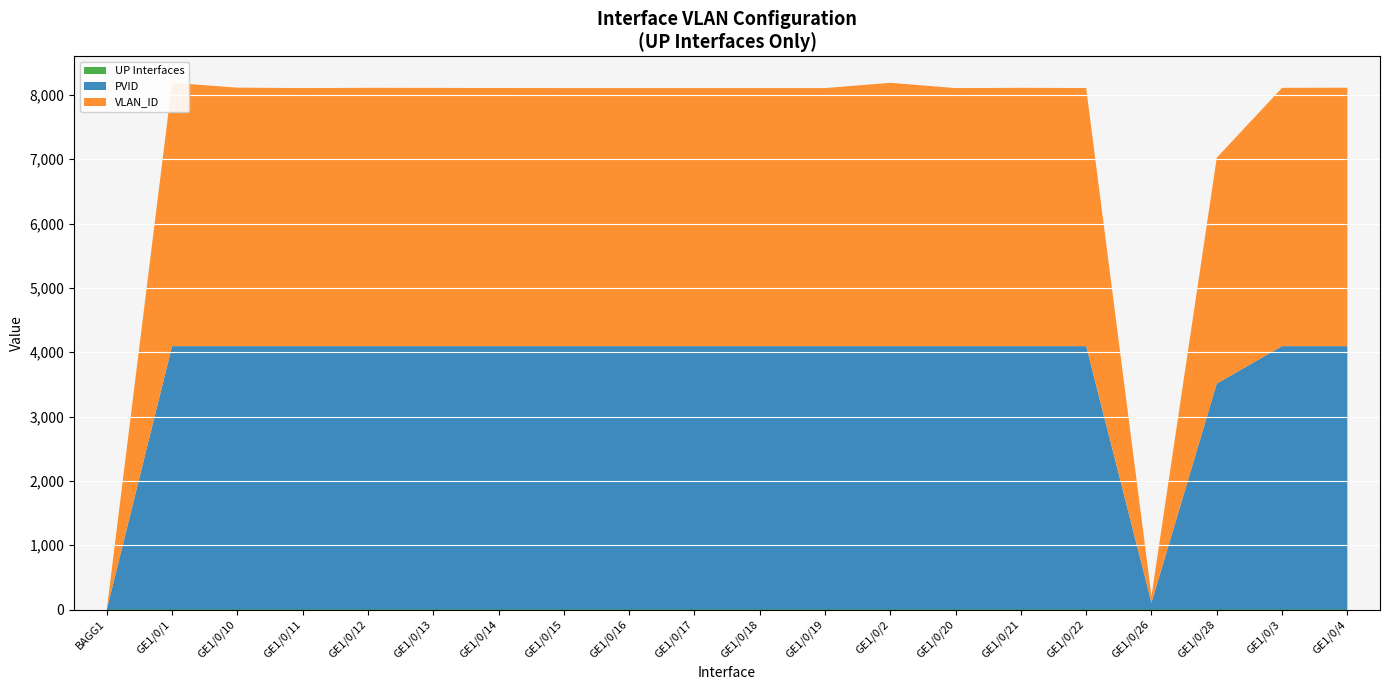

Reading left to right, list all the values displayed in this chart.

UP Interfaces: BAGG1=1	GE1/0/1=1	GE1/0/10=1	GE1/0/11=1	GE1/0/12=1	GE1/0/13=1	GE1/0/14=1	GE1/0/15=1	GE1/0/16=1	GE1/0/17=1	GE1/0/18=1	GE1/0/19=1	GE1/0/2=1	GE1/0/20=1	GE1/0/21=1	GE1/0/22=1	GE1/0/26=1	GE1/0/28=1	GE1/0/3=1	GE1/0/4=1
PVID: BAGG1=1	GE1/0/1=4093	GE1/0/10=4093	GE1/0/11=4093	GE1/0/12=4093	GE1/0/13=4093	GE1/0/14=4093	GE1/0/15=4093	GE1/0/16=4093	GE1/0/17=4093	GE1/0/18=4093	GE1/0/19=4093	GE1/0/2=4093	GE1/0/20=4093	GE1/0/21=4093	GE1/0/22=4093	GE1/0/26=104	GE1/0/28=3511	GE1/0/3=4093	GE1/0/4=4093
VLAN_ID: BAGG1=1	GE1/0/1=4093	GE1/0/10=4018	GE1/0/11=4011	GE1/0/12=4015	GE1/0/13=4014	GE1/0/14=4012	GE1/0/15=4011	GE1/0/16=4011	GE1/0/17=4011	GE1/0/18=4011	GE1/0/19=4011	GE1/0/2=4093	GE1/0/20=4011	GE1/0/21=4015	GE1/0/22=4012	GE1/0/26=104	GE1/0/28=3511	GE1/0/3=4015	GE1/0/4=4017